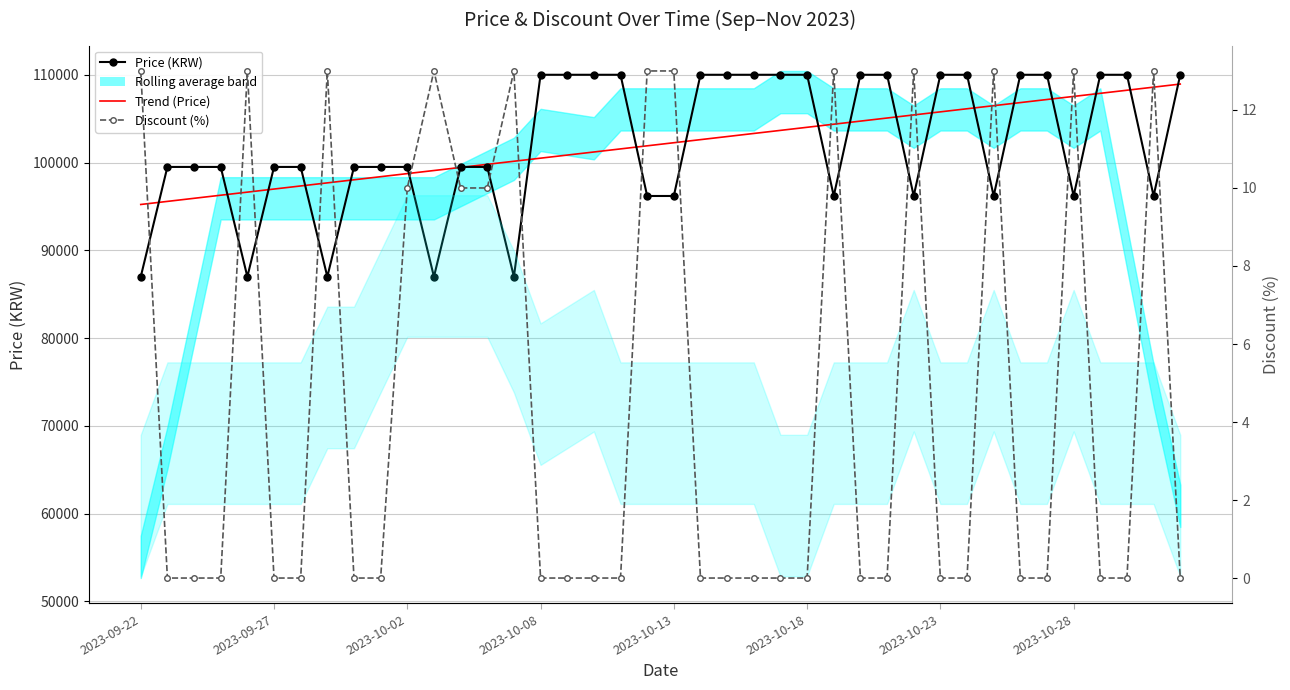

Is the value of Trend (Price) at 2023-10-13 greater than the value of Discount (%) at 15?

Yes